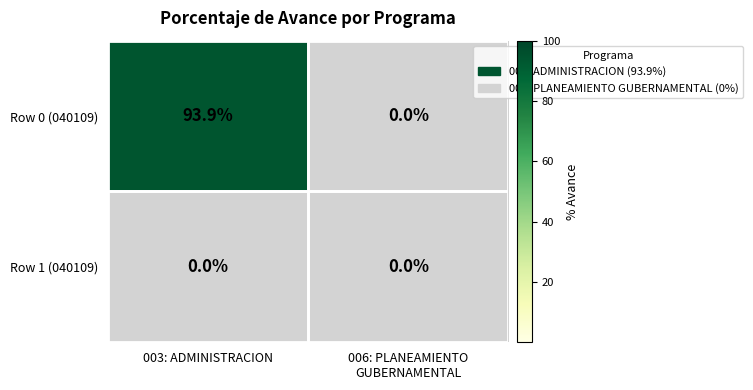

What is the maximum value shown in the chart?

93.9